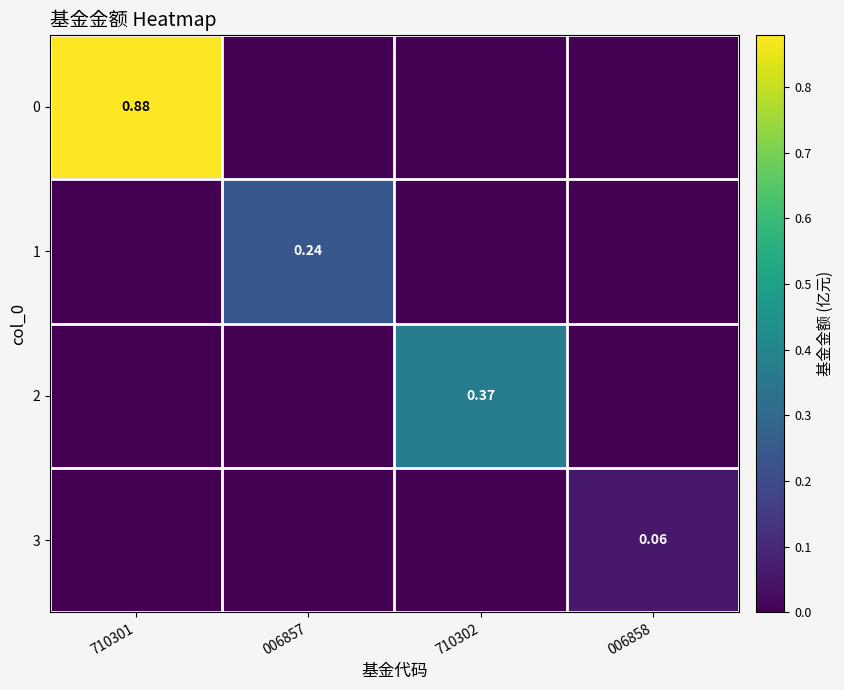

True or false: 1 has a value of 0.1 at 710302.

False